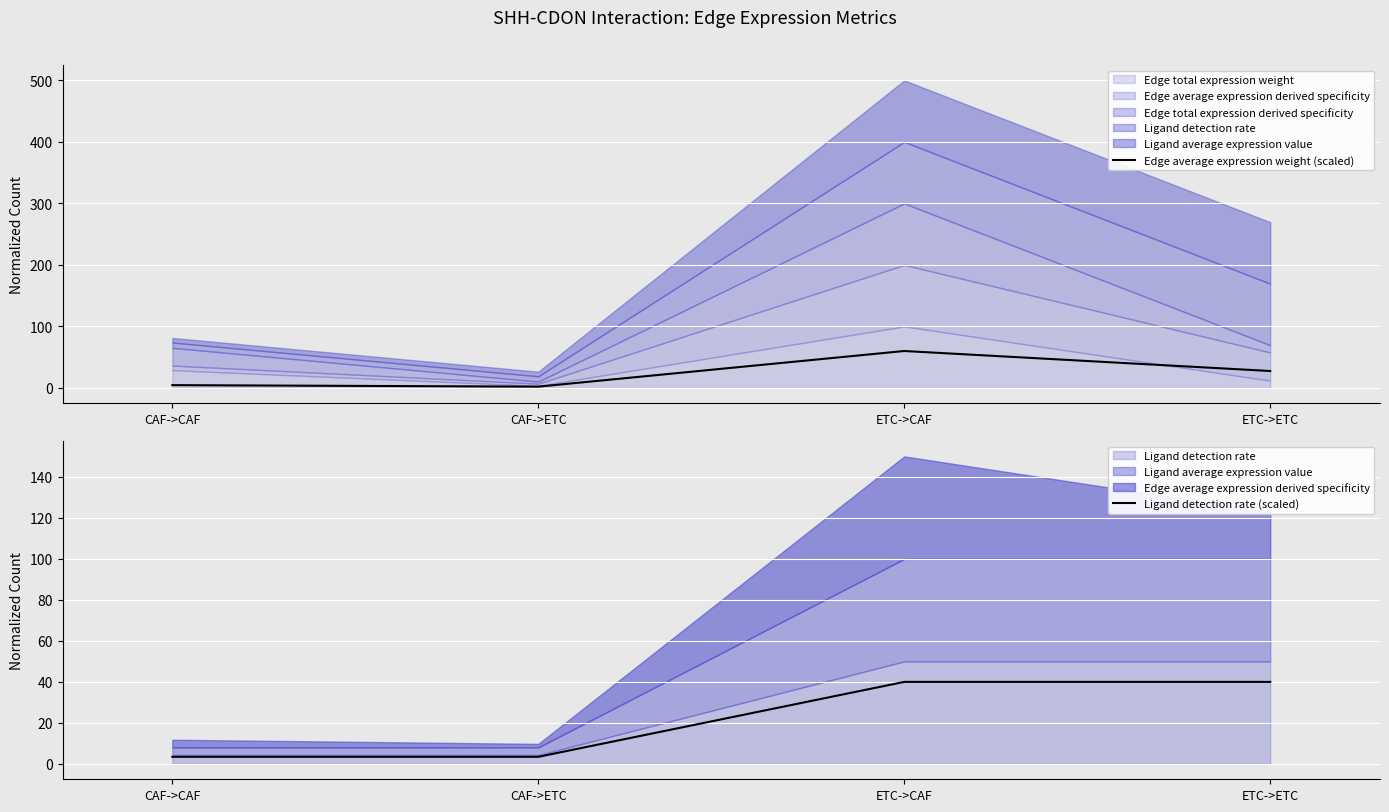

The Edge average expression weight (scaled) series shows 102.5 at ETC->CAF. True or false?

False